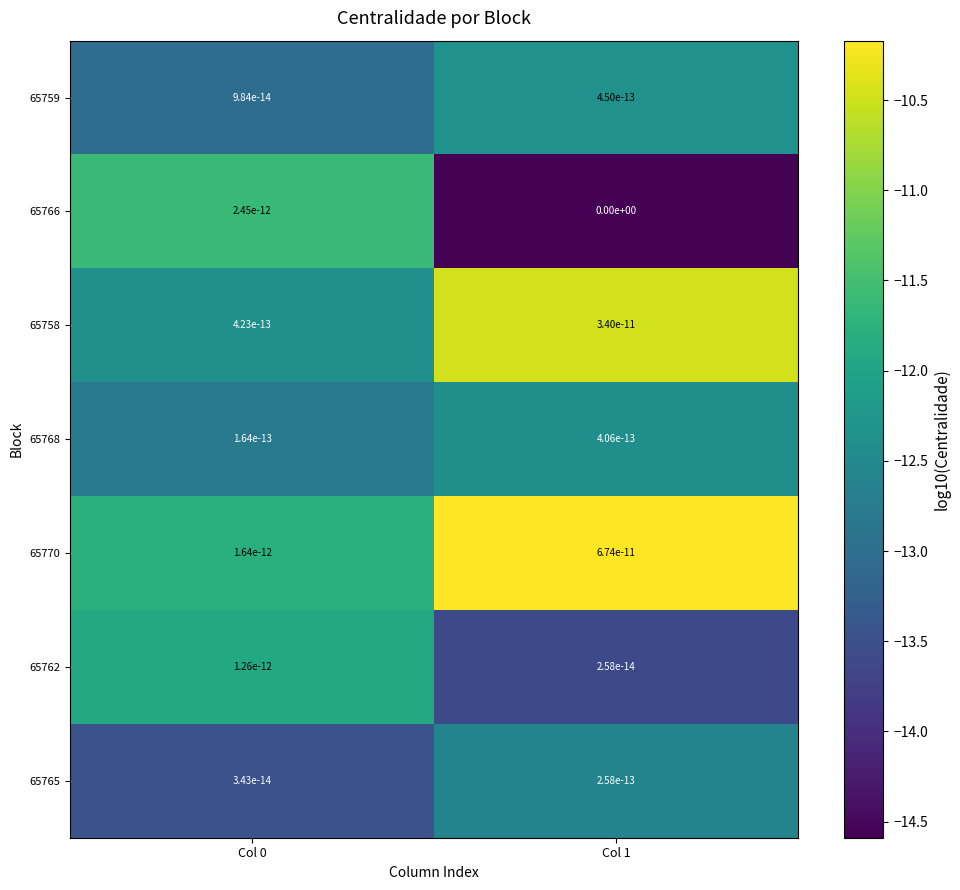

What is the total value across all series at Col 1?

-86.1